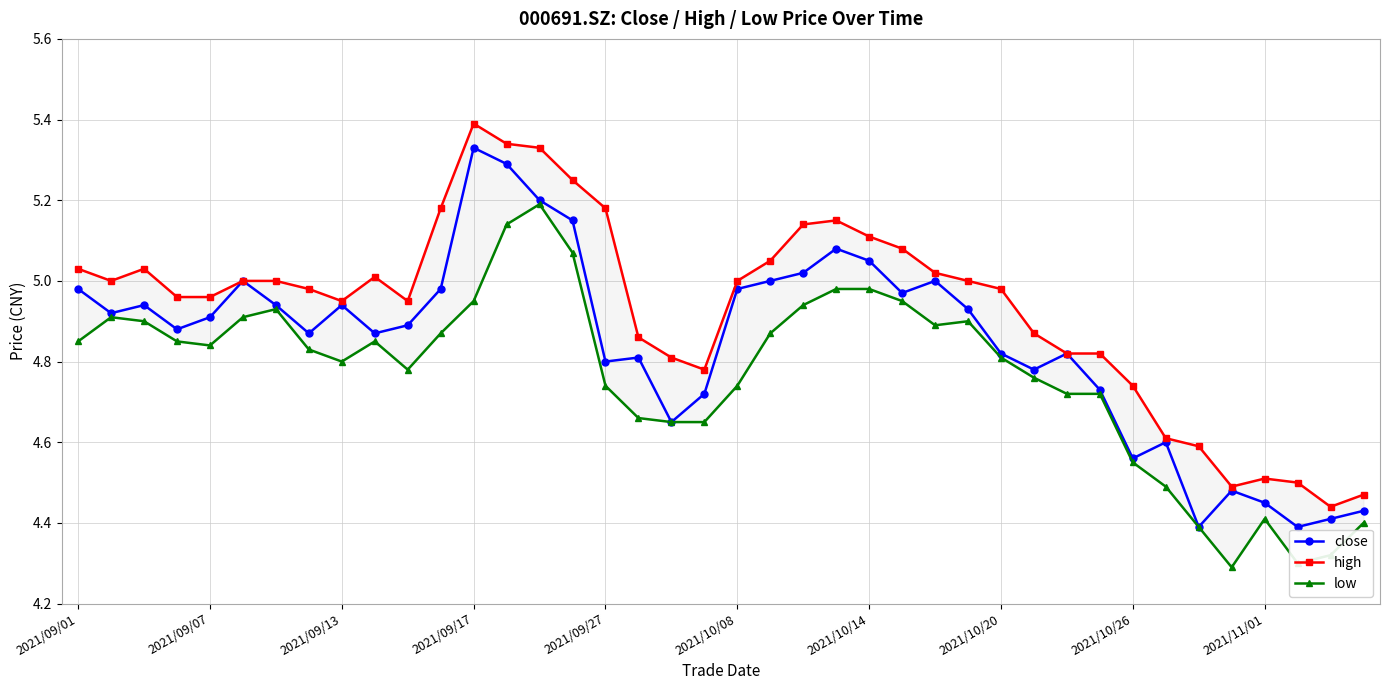

What is the value of the low point at the 25th from the left?

5.0